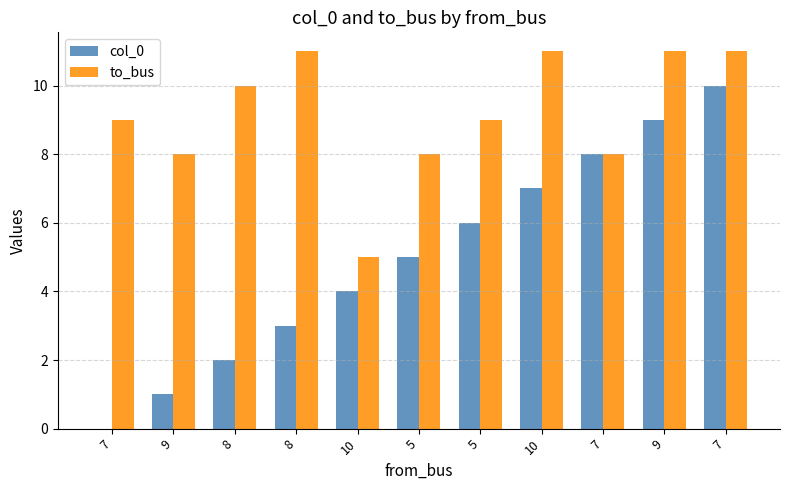

How many distinct data groups are displayed?

2